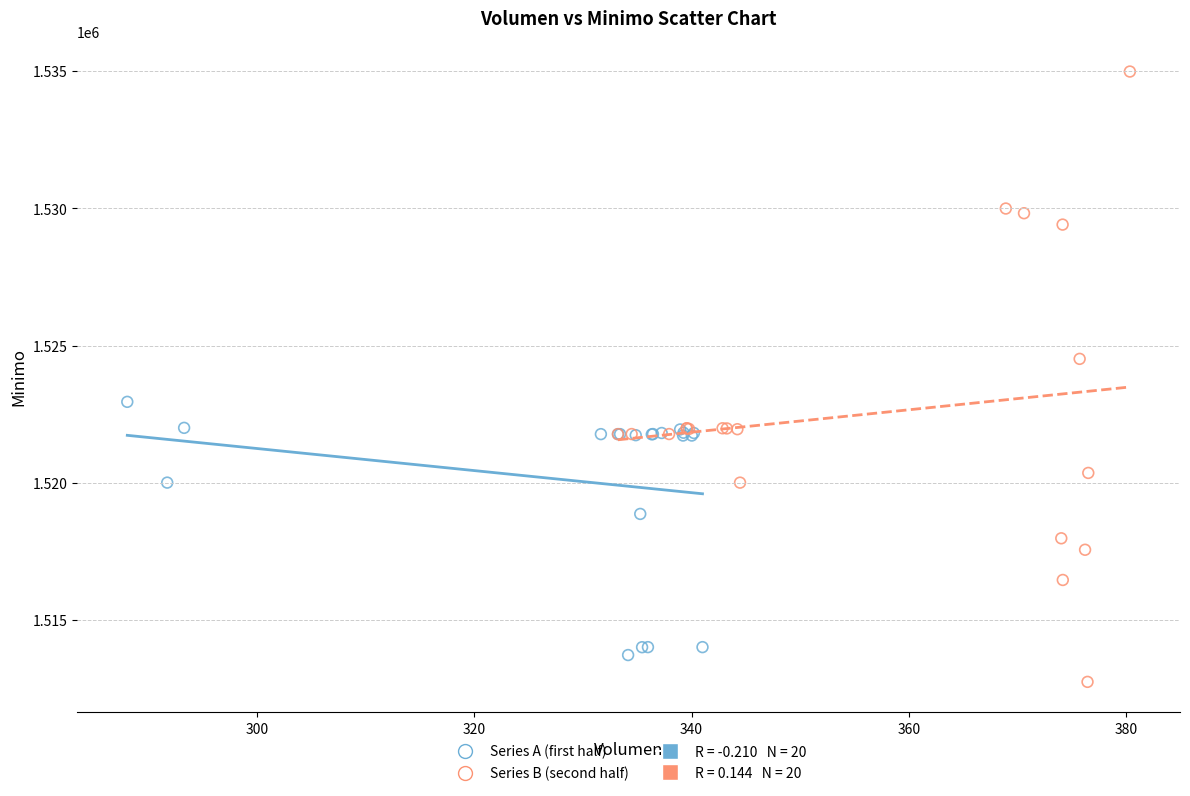

Which series reaches the minimum Y coordinate?

Series B (second half)